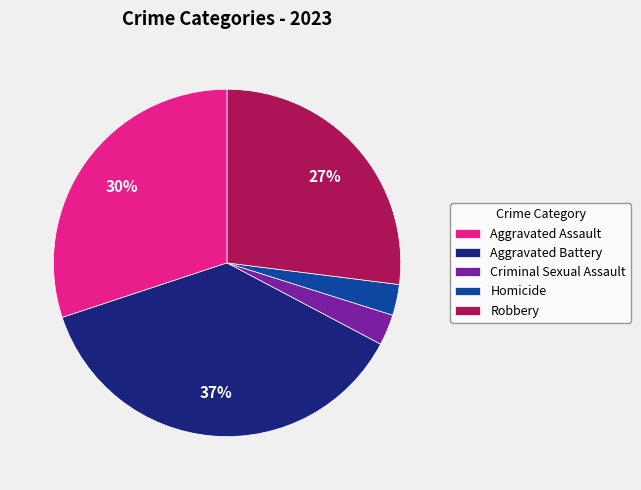

Combined, do Homicide and Aggravated Battery account for over 50%?

No